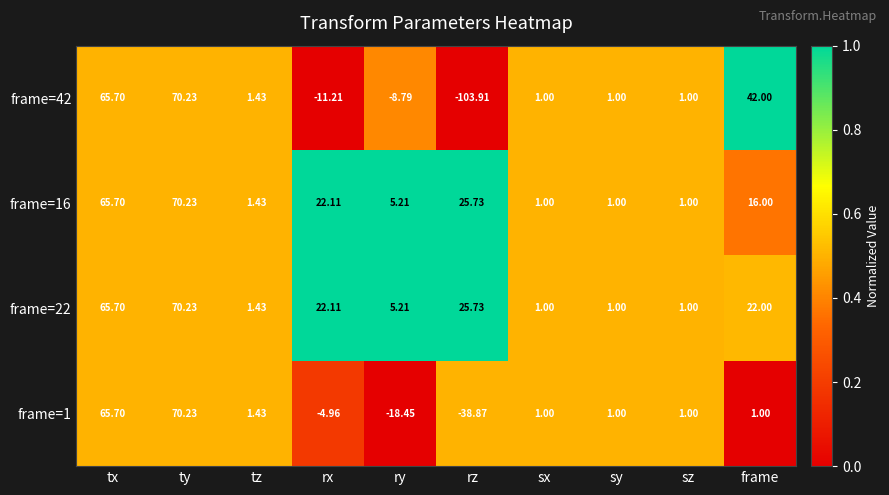

How many distinct data groups are displayed?

4